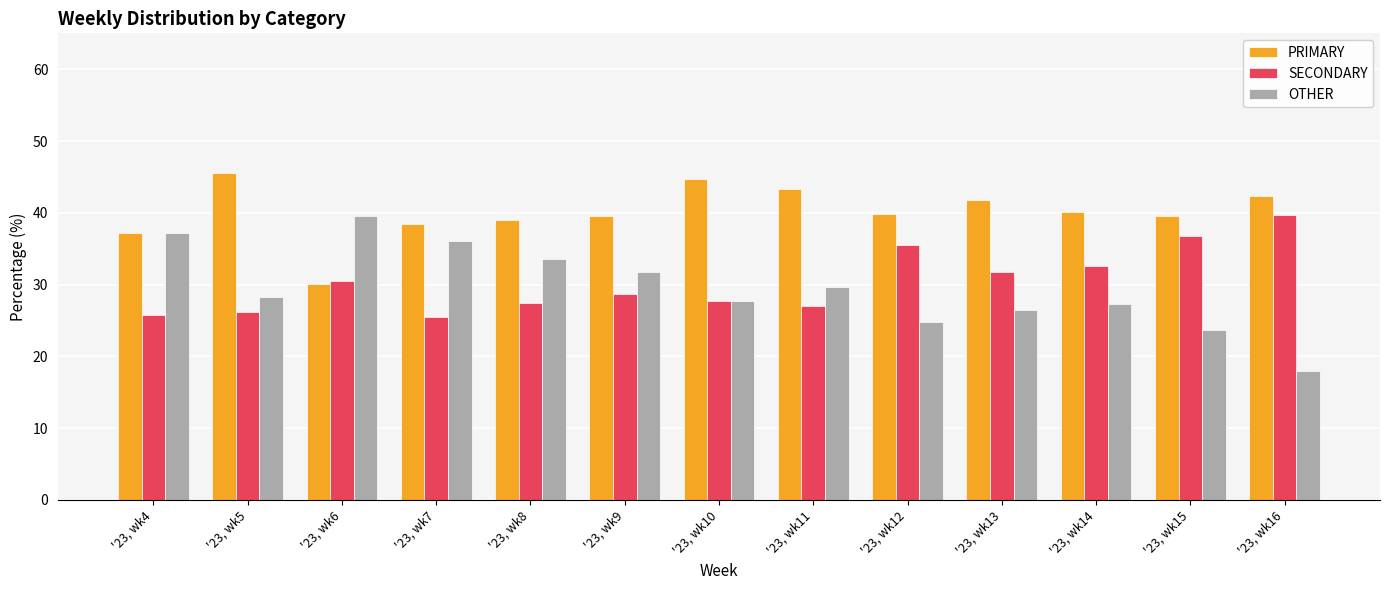

At which label is PRIMARY closest to 37?

'23, wk4